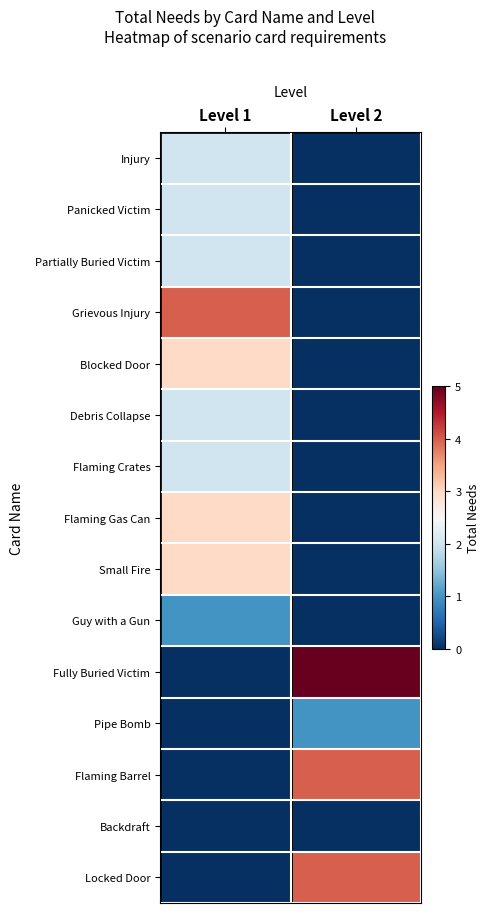

How many series are shown in this chart?

15